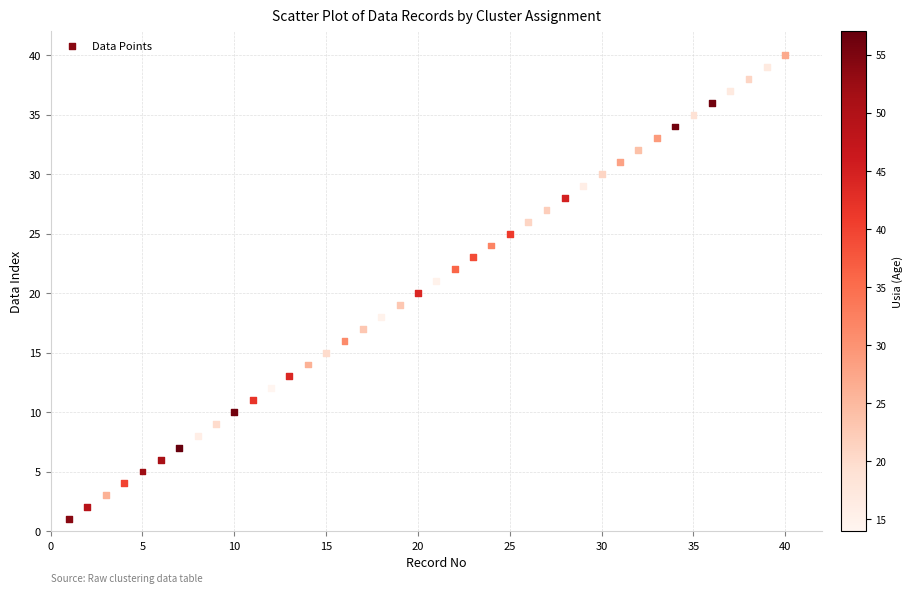

What is the range of X values (max minus min)?

39